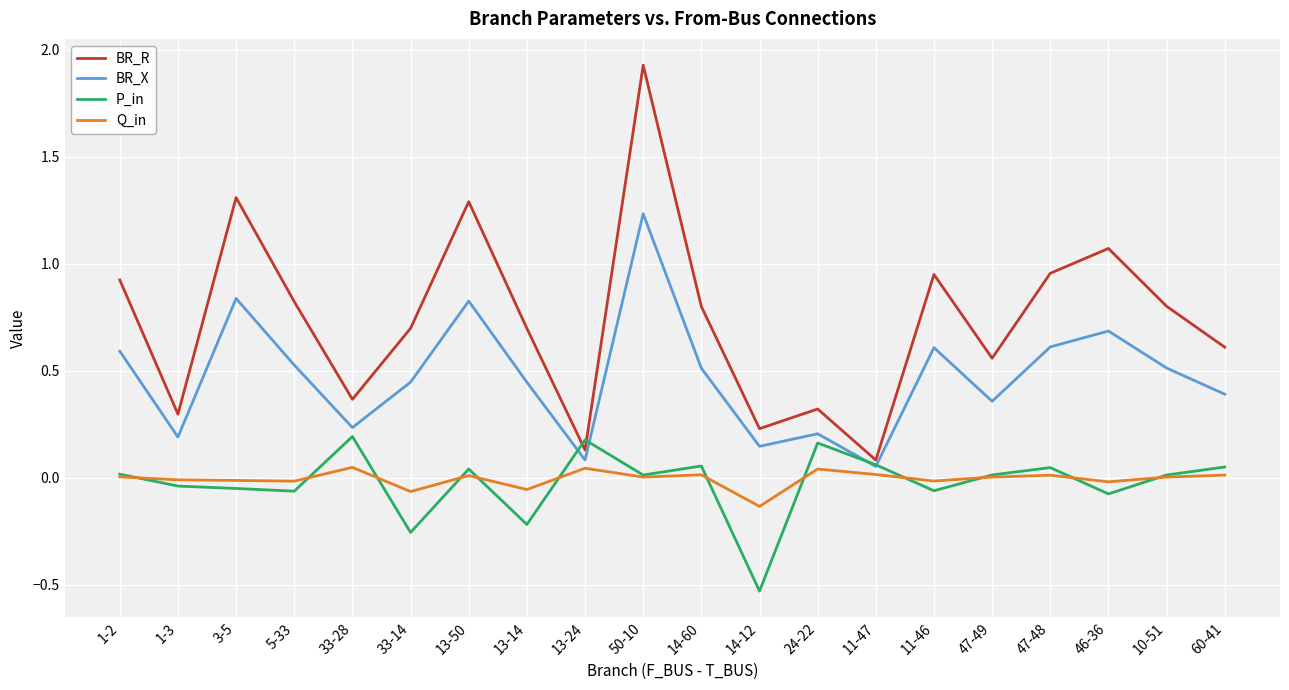

Rank the series by their maximum value, from highest to lowest.

BR_R, BR_X, P_in, Q_in